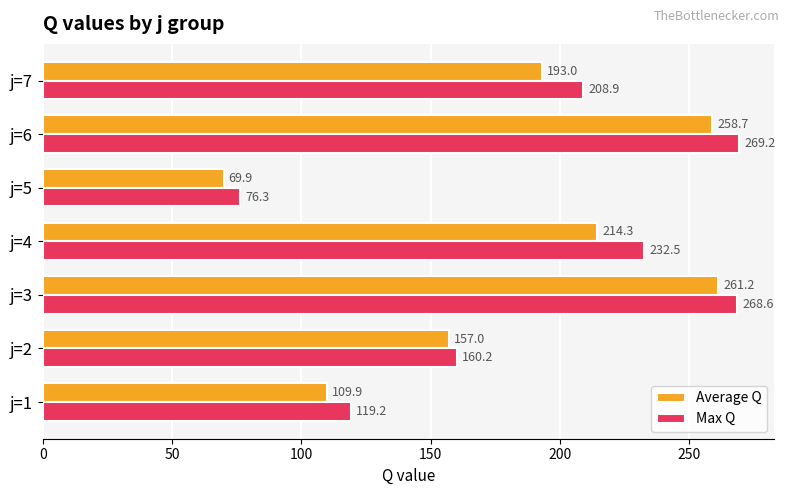

How many data points in Average Q are less than 193?

3